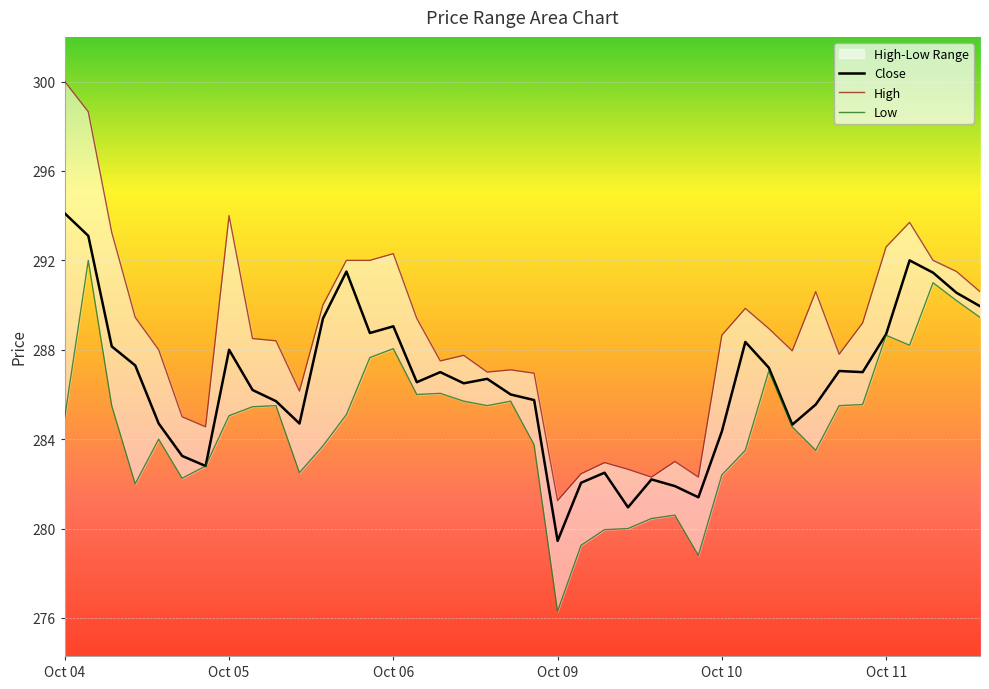

True or false: High has more than 1 points higher than both neighbors.

True